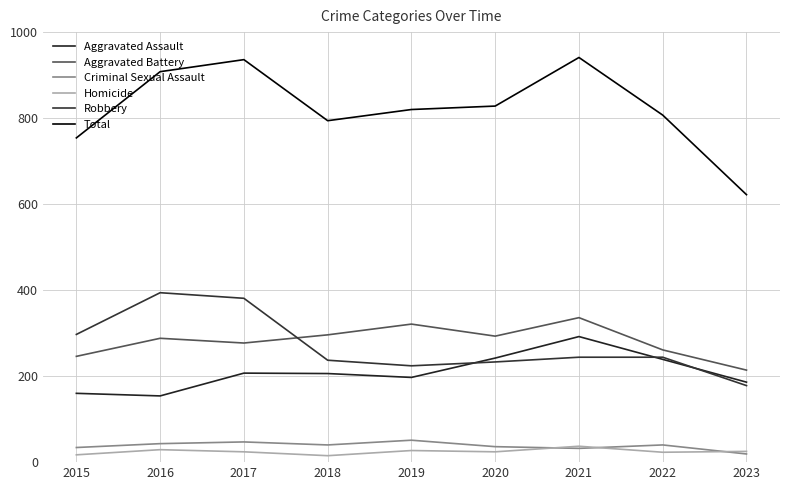

Which category has the highest value in the Total series?

2021